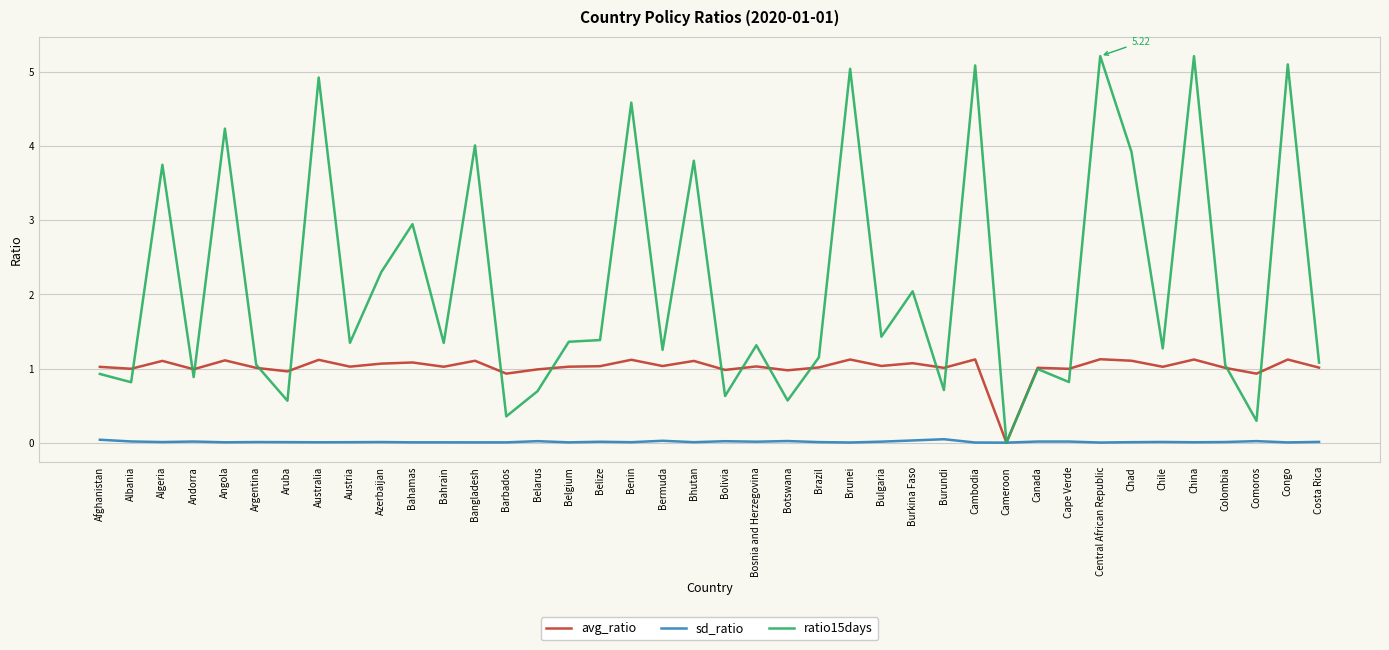

At how many categories does at least one series exceed 2?

15